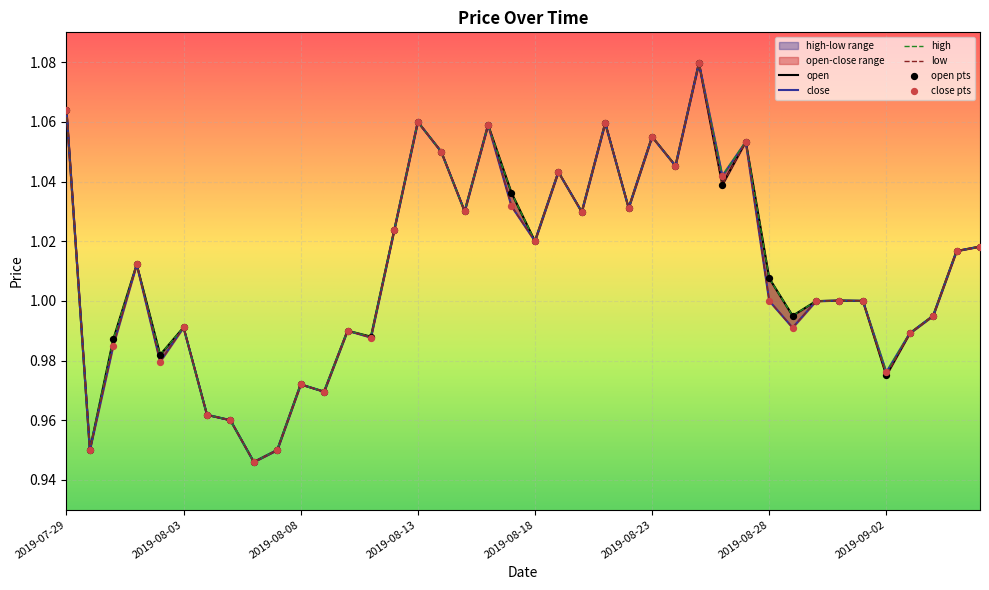

Is the value of high at 2019-09-04 greater than the value of low at 2019-08-02?

Yes